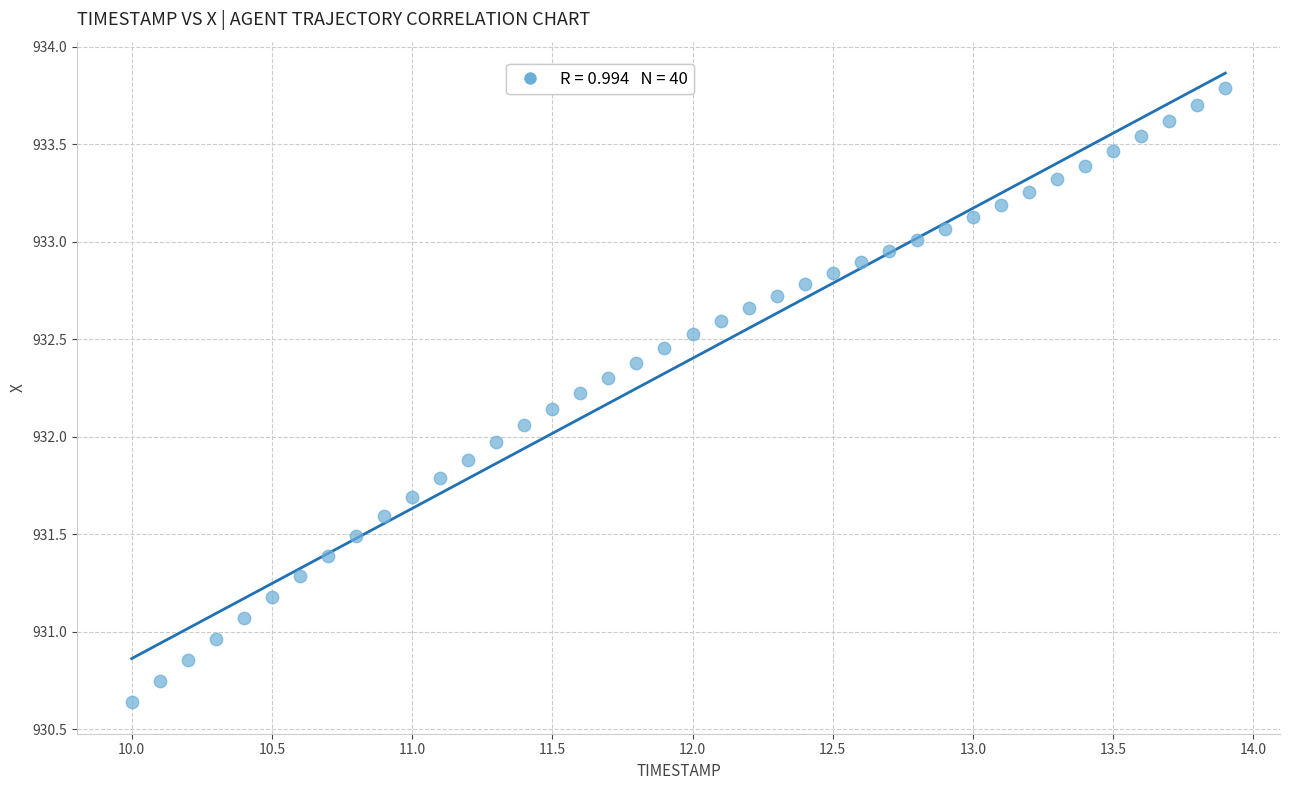

What is the range of Y values (max minus min)?

3.1